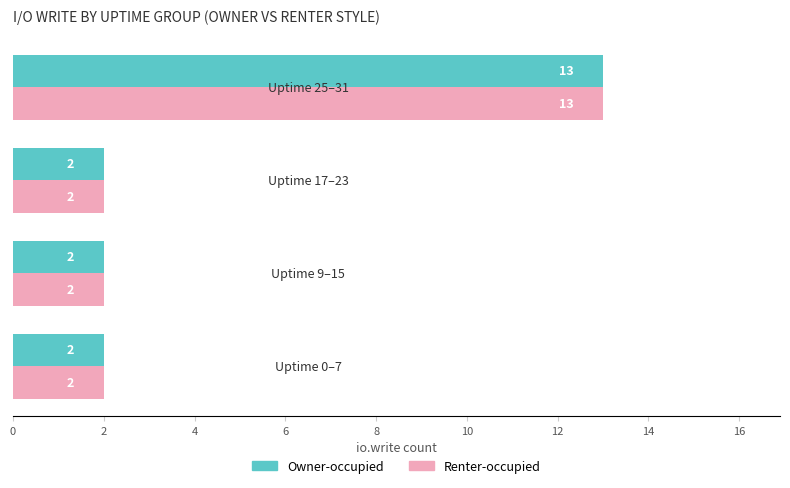

How many values in the Renter-occupied series exceed 2?

1